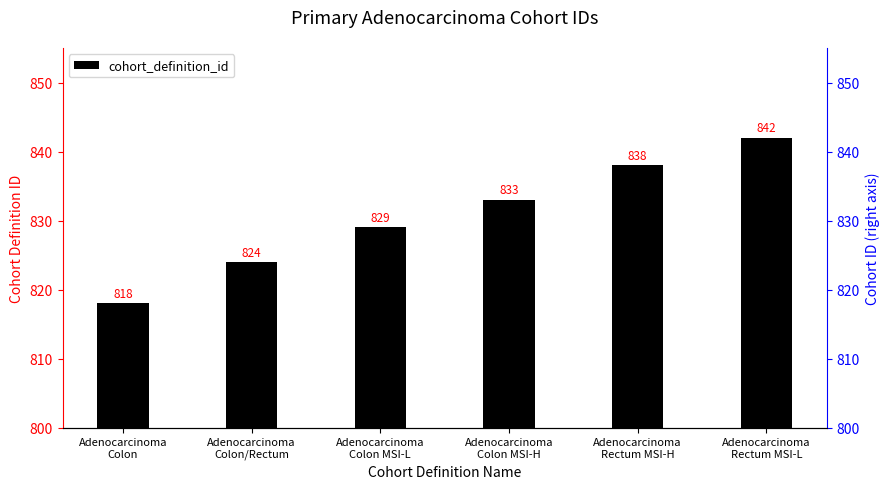

Which category has the highest value across all series?

Adenocarcinoma
Rectum MSI-L